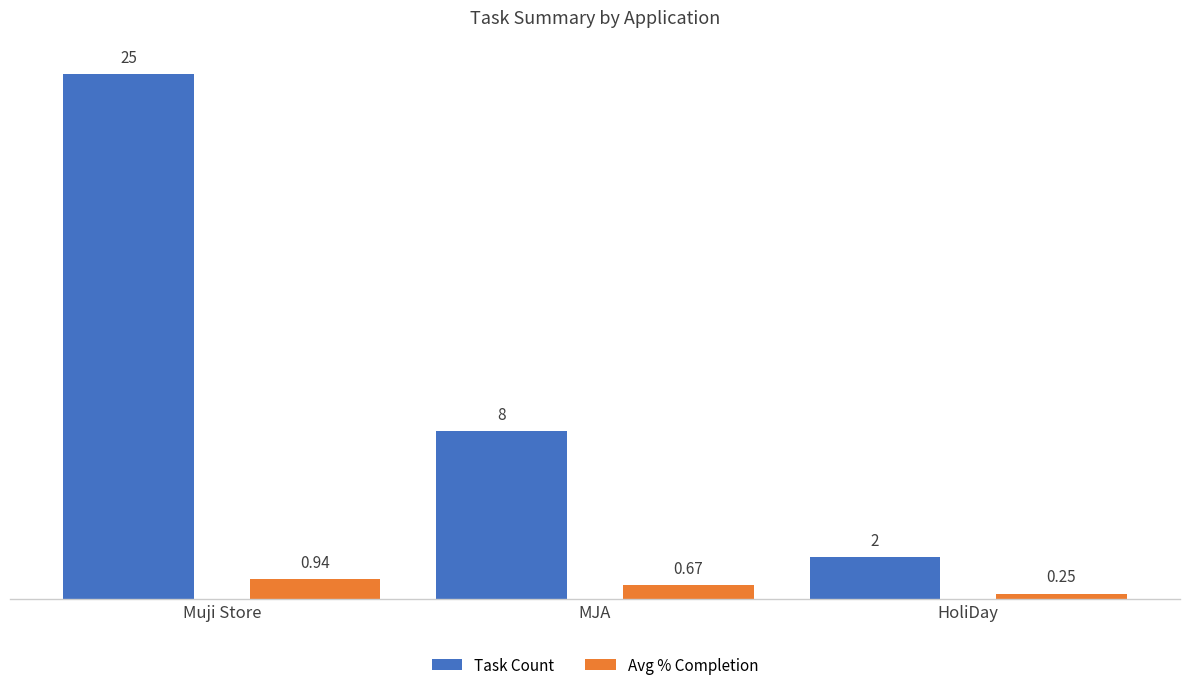

Rank the series by their average value, from lowest to highest.

Avg % Completion, Task Count